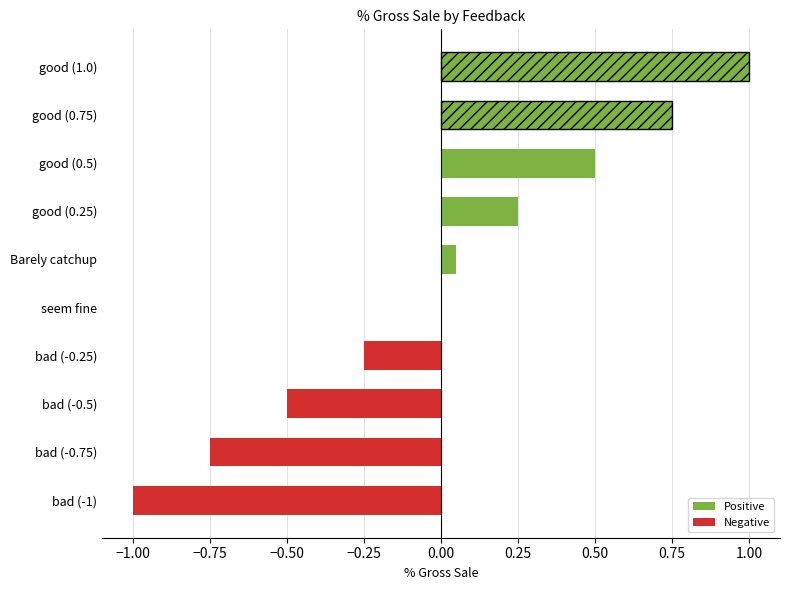

What is the greatest value displayed?

1.0